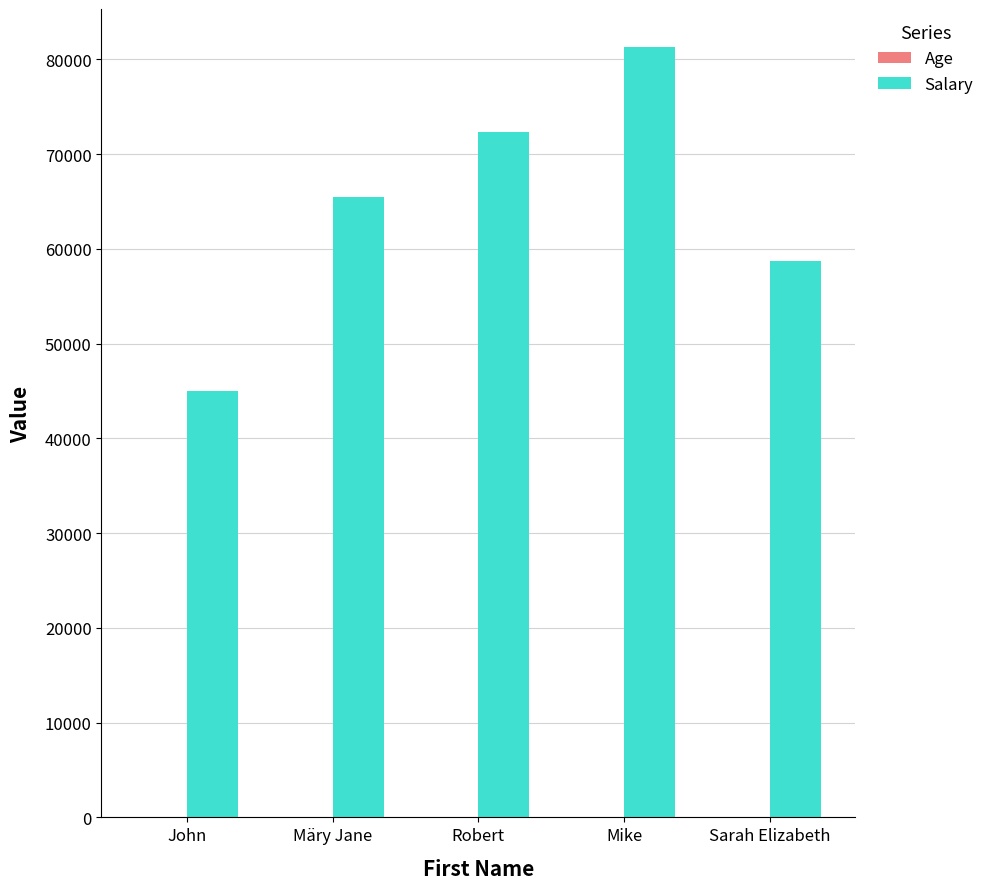

Does the chart contain stacked bars?

No